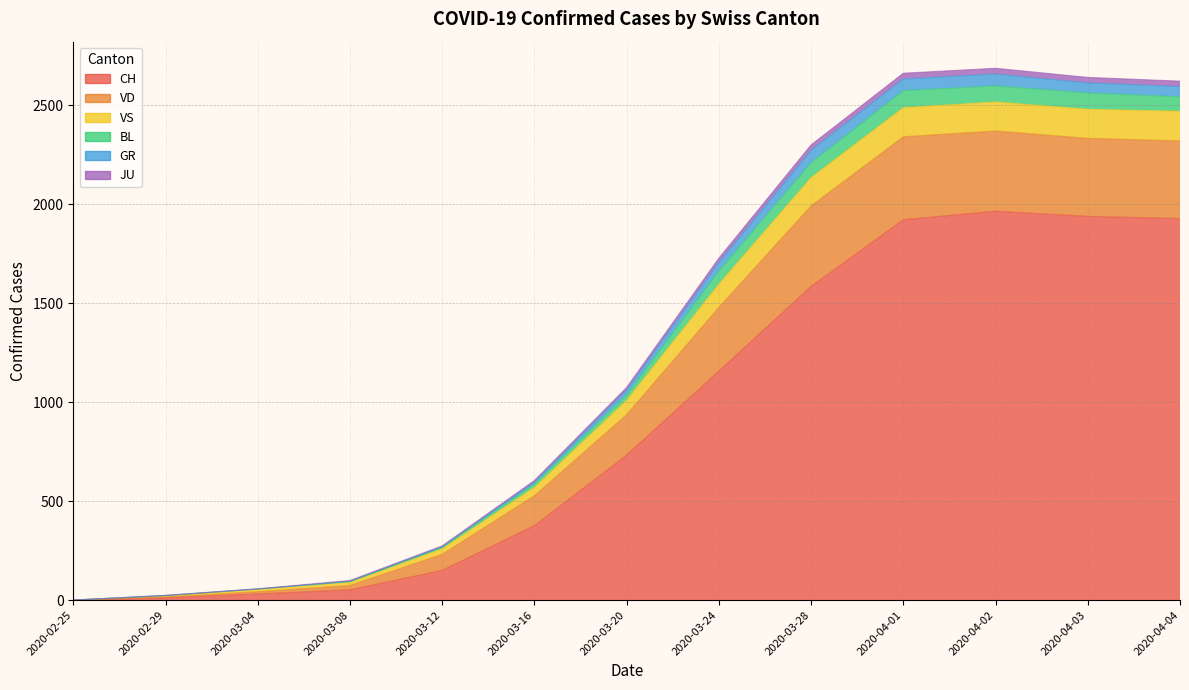

How many lines are shown in the chart?

6